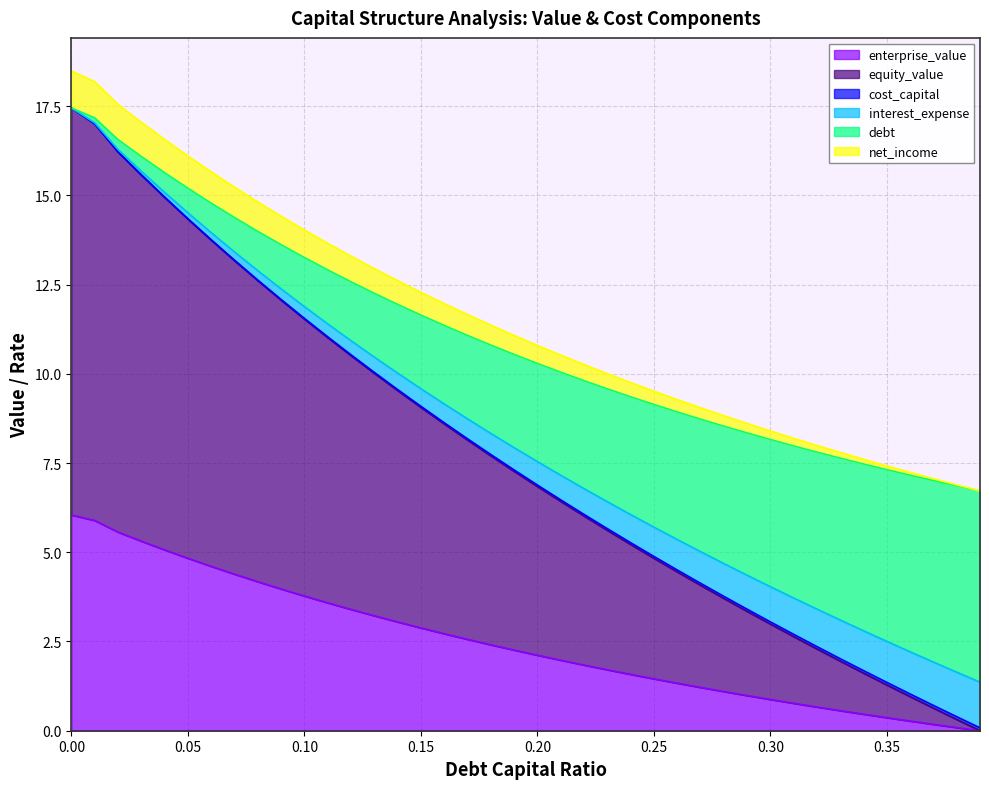

How many values in the cost_capital series are below 7?

20